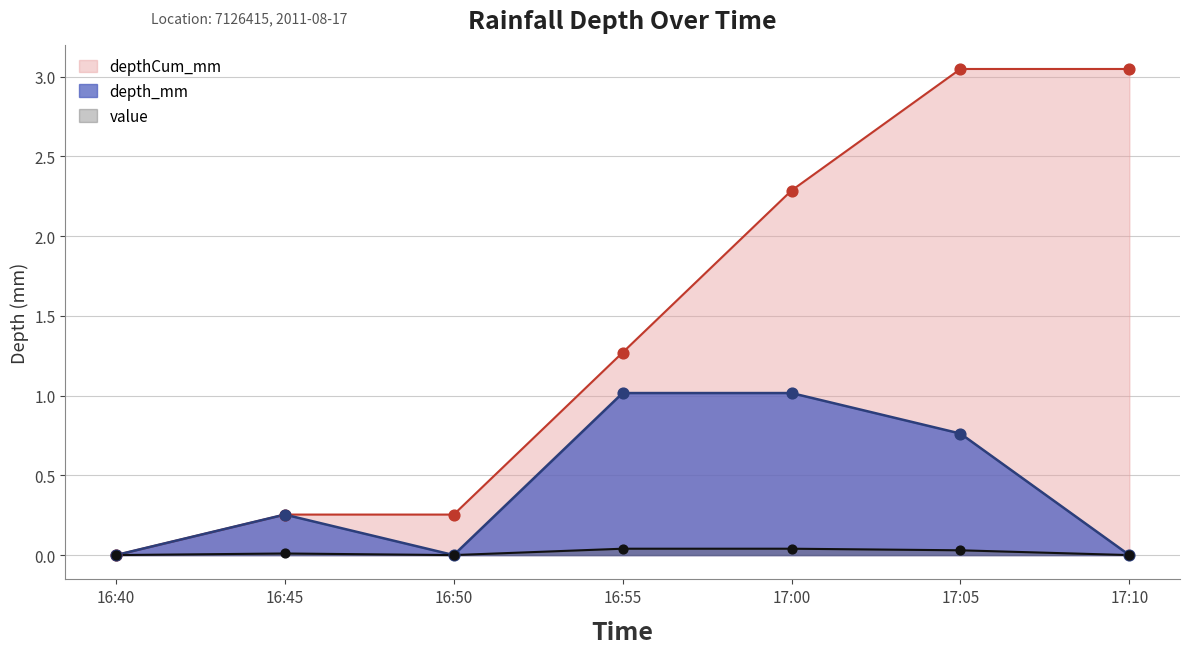

Is the value of depthCum_mm at 17:05 greater than the value of depth_mm at 16:55?

Yes